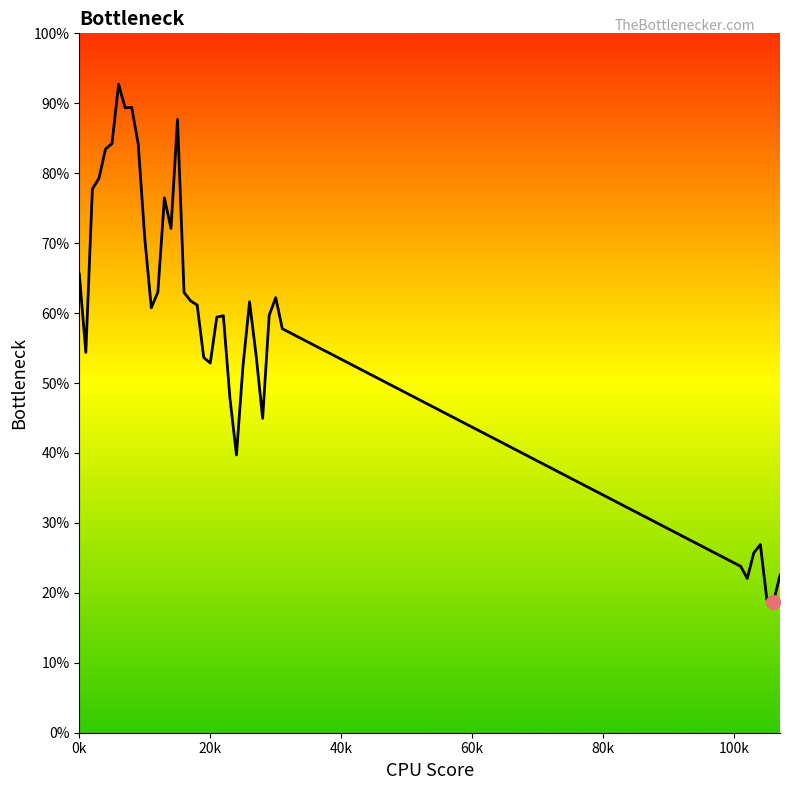

What is the smallest value displayed?

0.2